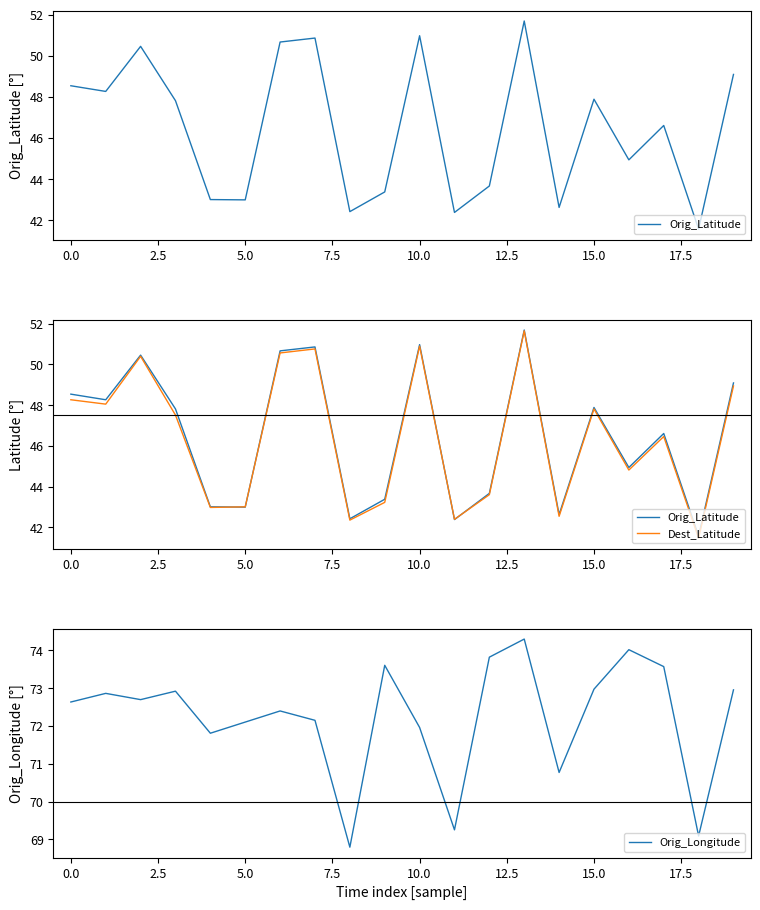

Is it true that Orig_Longitude equals 119.9 at 5.0?

False